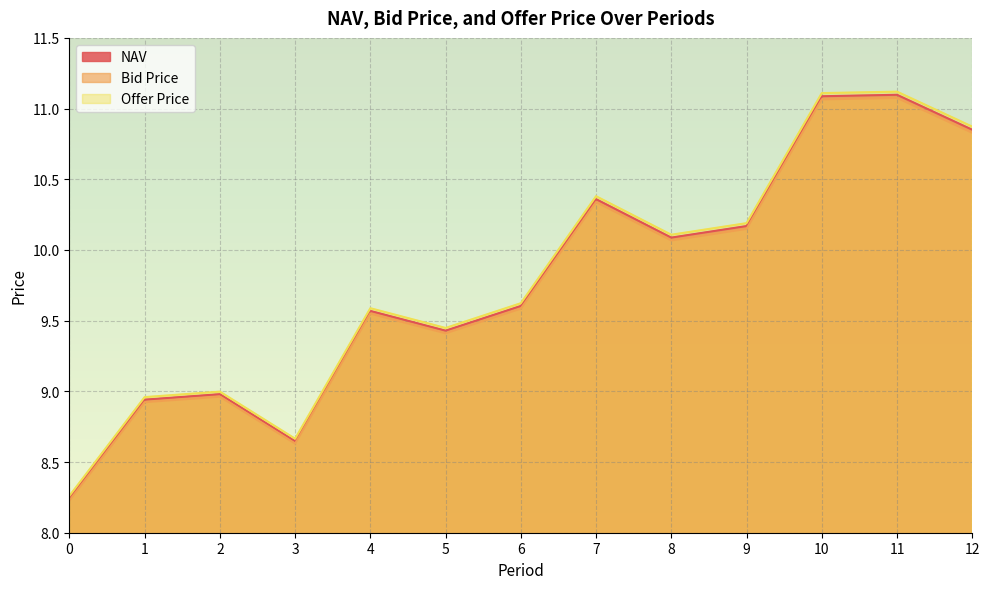

How many lines are shown in the chart?

3